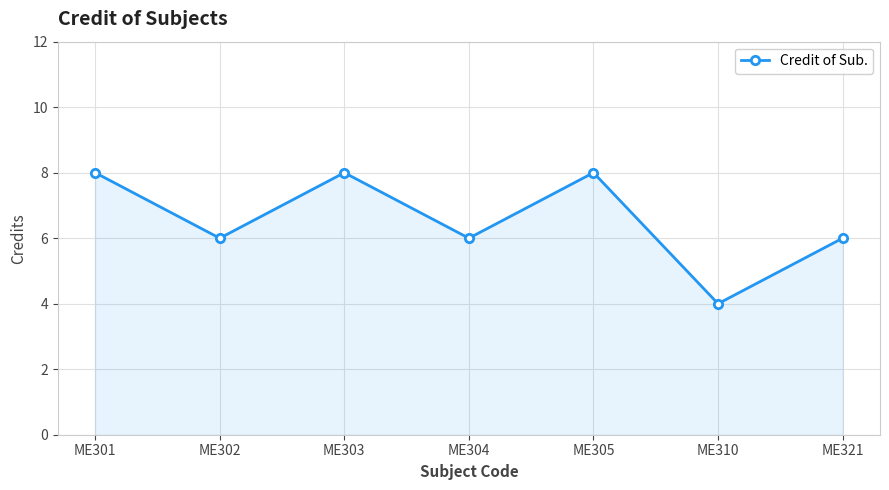

How many interior local valleys (lower than both neighbors) does the data have?

3